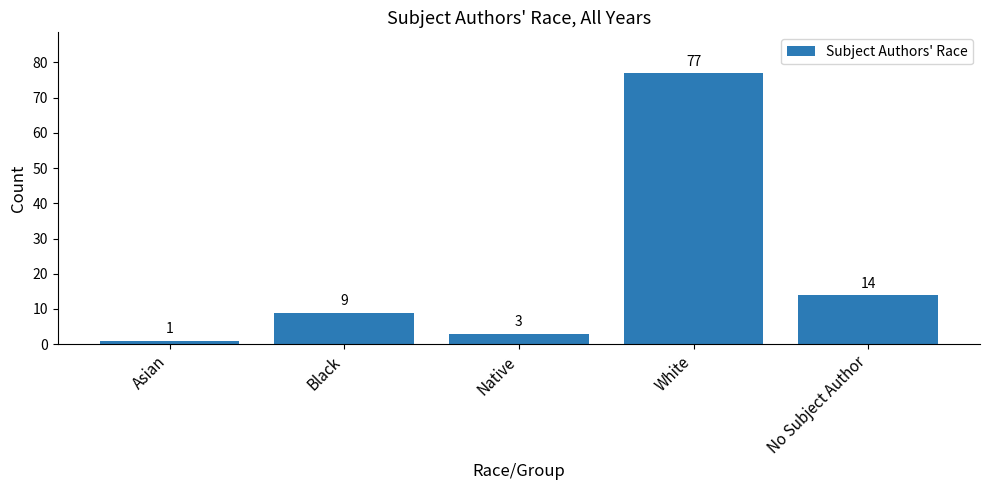

What is the difference between the second highest and minimum values?

13